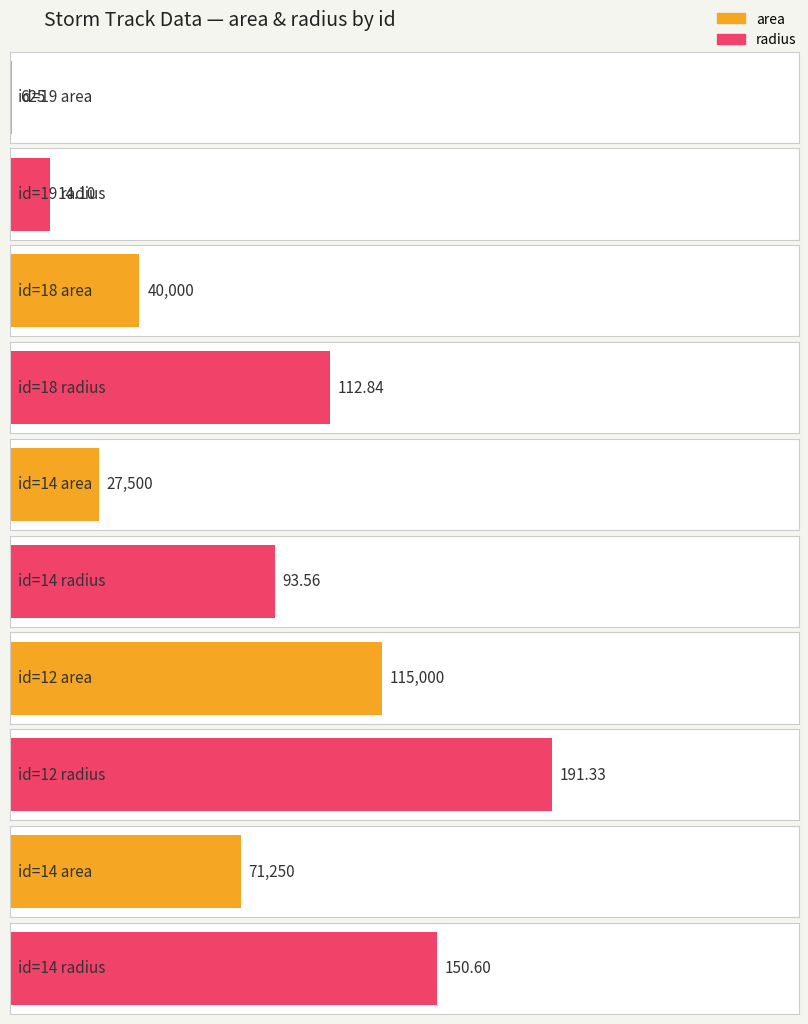

What is the label of the 1st bar from the left?

19